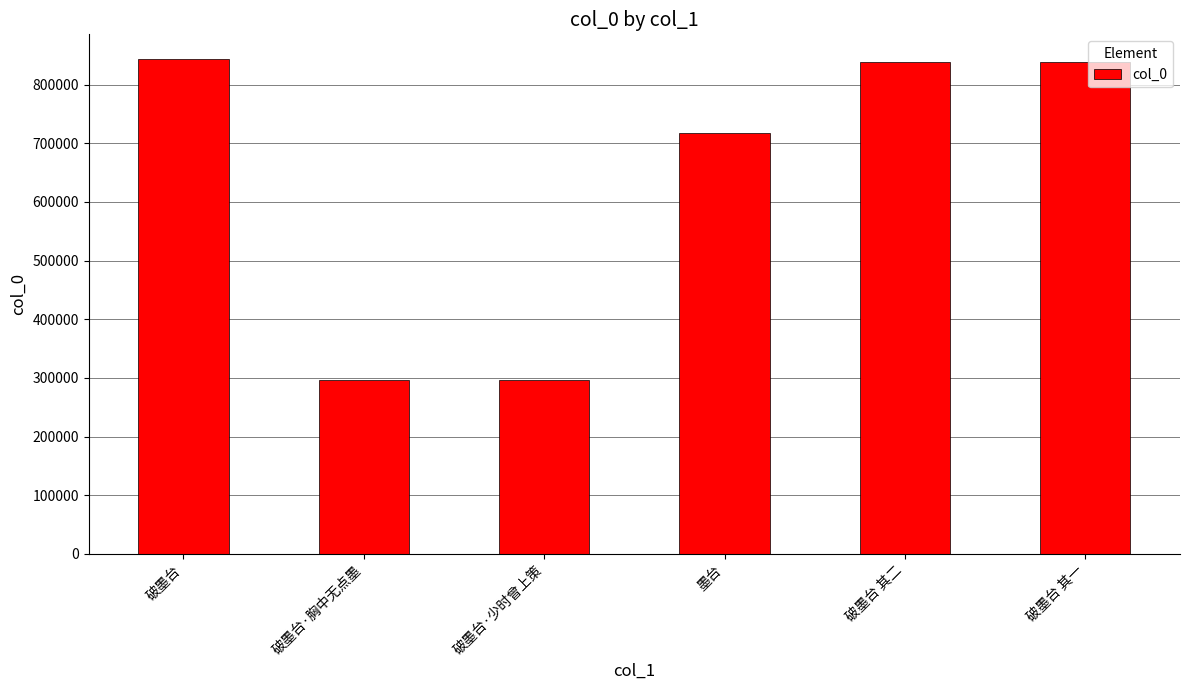

What is the minimum value shown in the chart?

296894